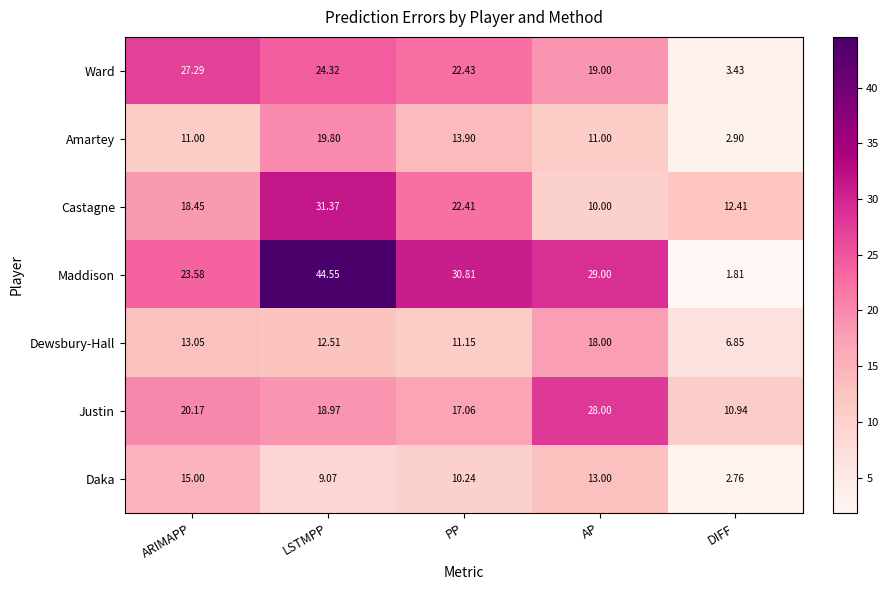

Which series has the largest total across all categories?

Maddison